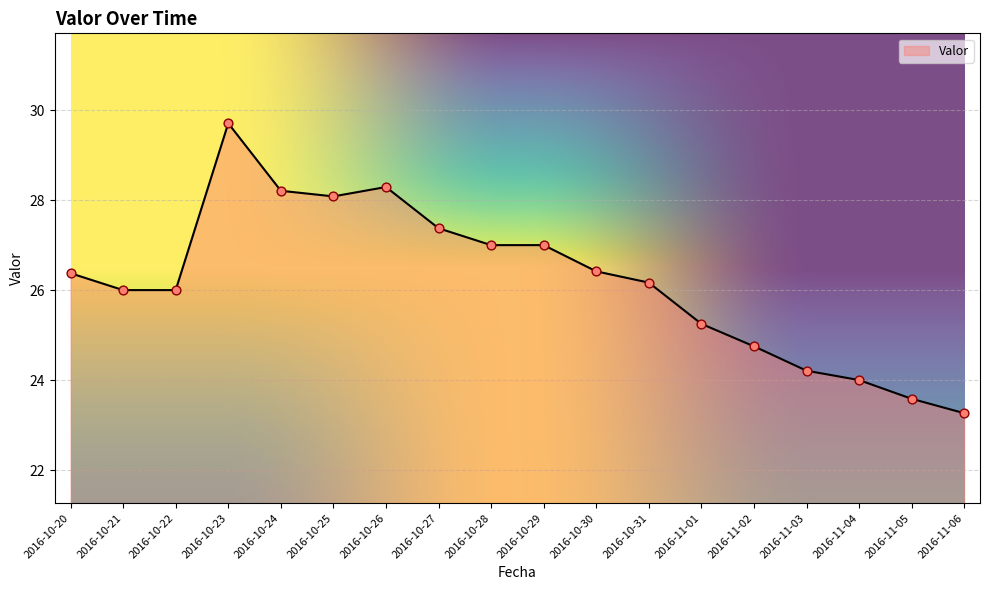

What is the change in value from 2016-10-27 to 2016-10-30?

-1.0